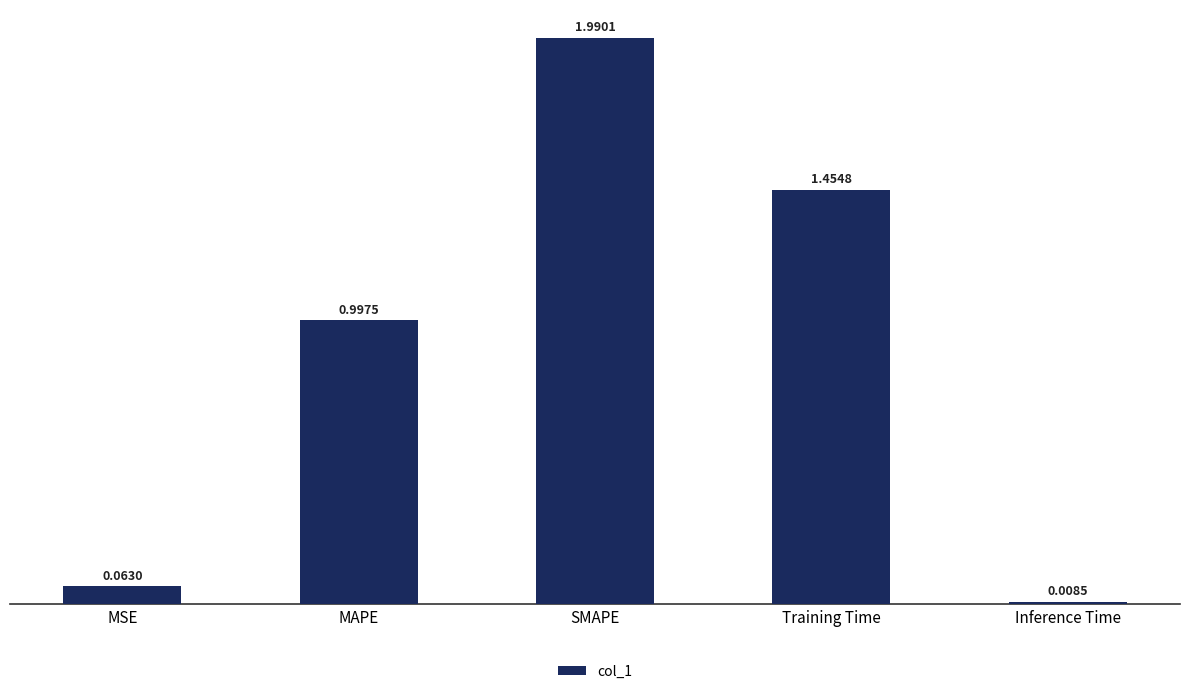

How many series are shown in this chart?

1